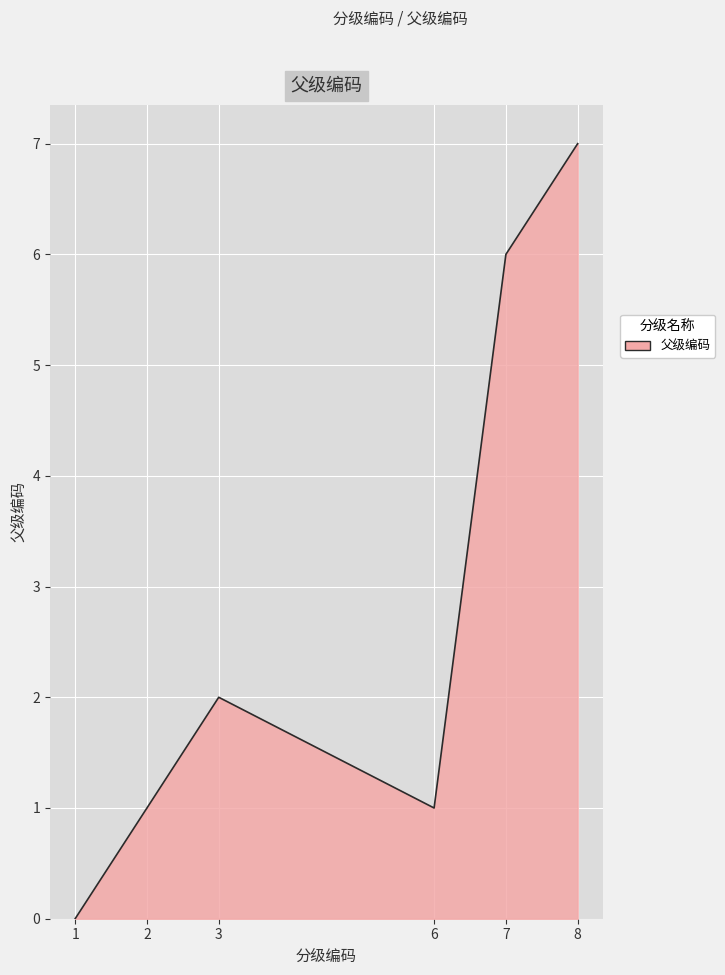

How many values are between 1 and 6?

4